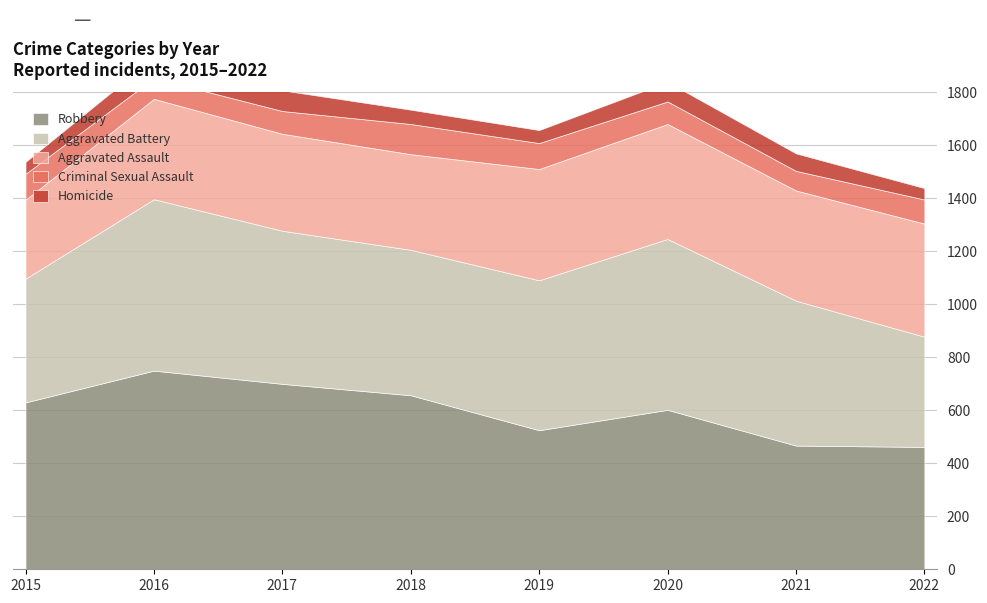

Where is Robbery nearest to the value 606?

2020